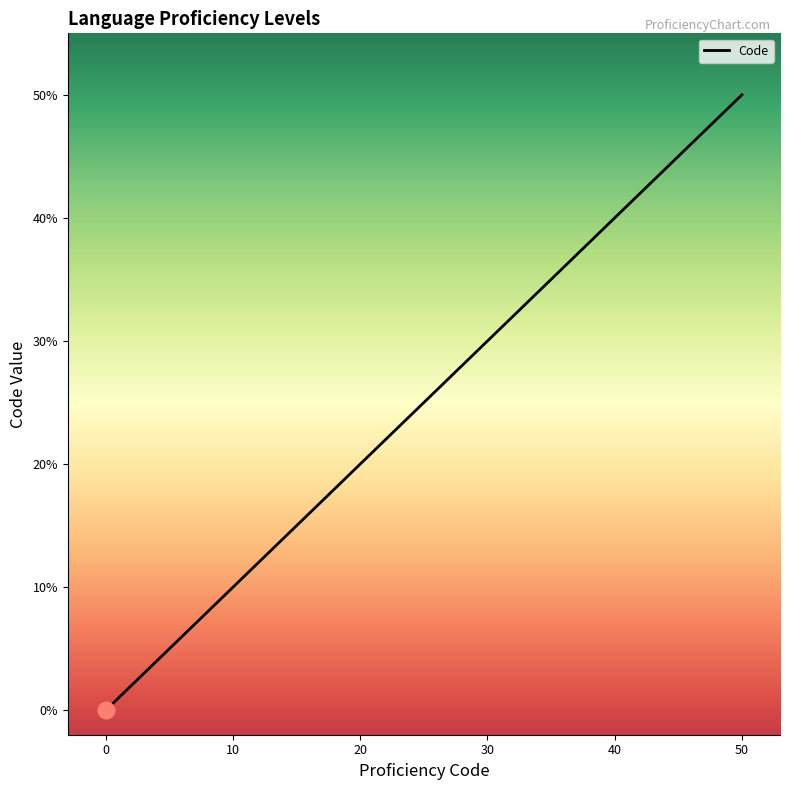

What is the difference between the maximum and minimum values?

50.0